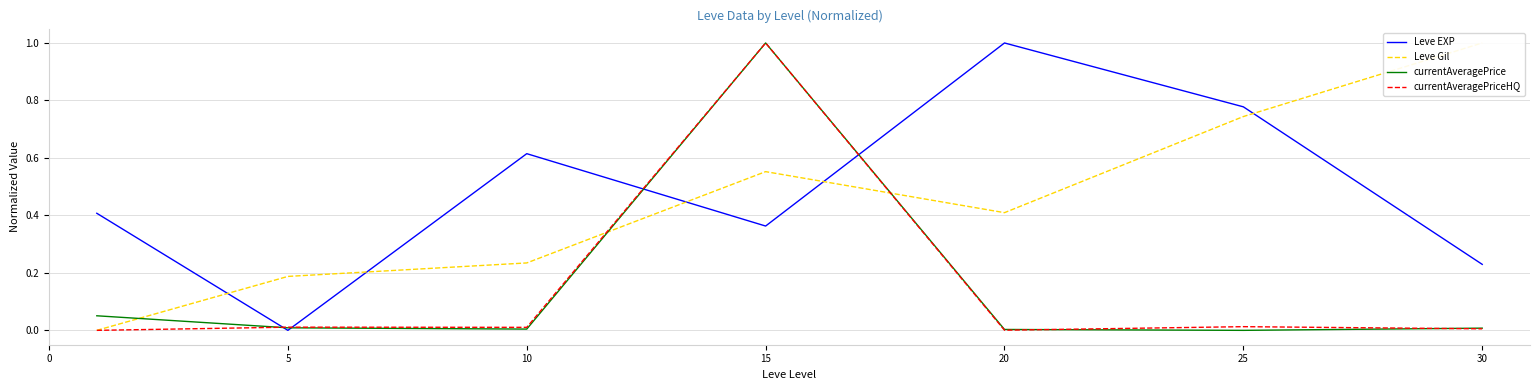

At which label does currentAveragePrice reach its minimum?

25